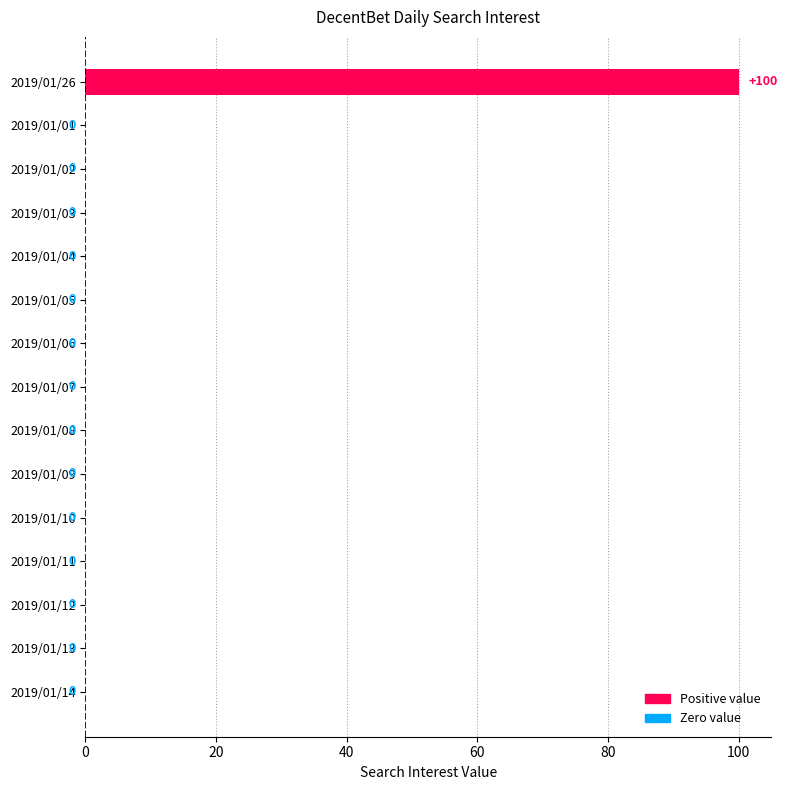

What is the change in value from 2019/01/26 to 2019/01/07?

-100